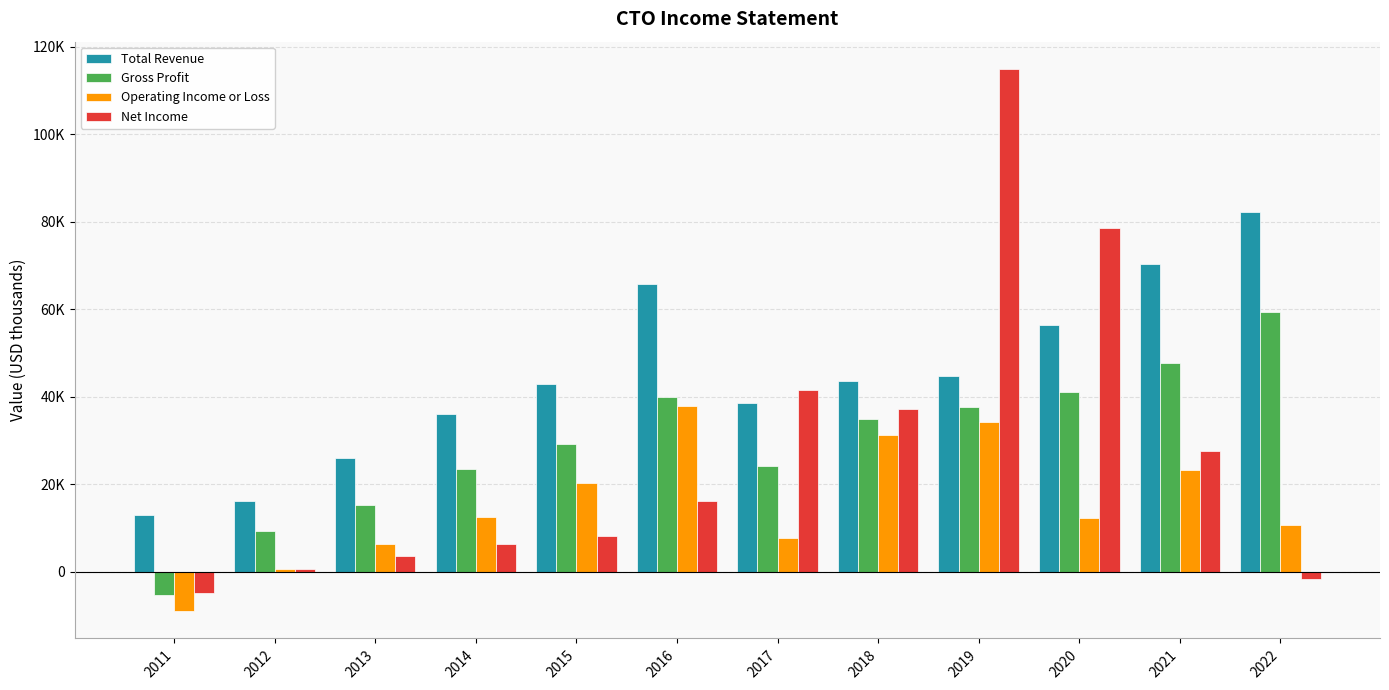

What are all the series names shown in the legend?

Total Revenue, Gross Profit, Operating Income or Loss, Net Income